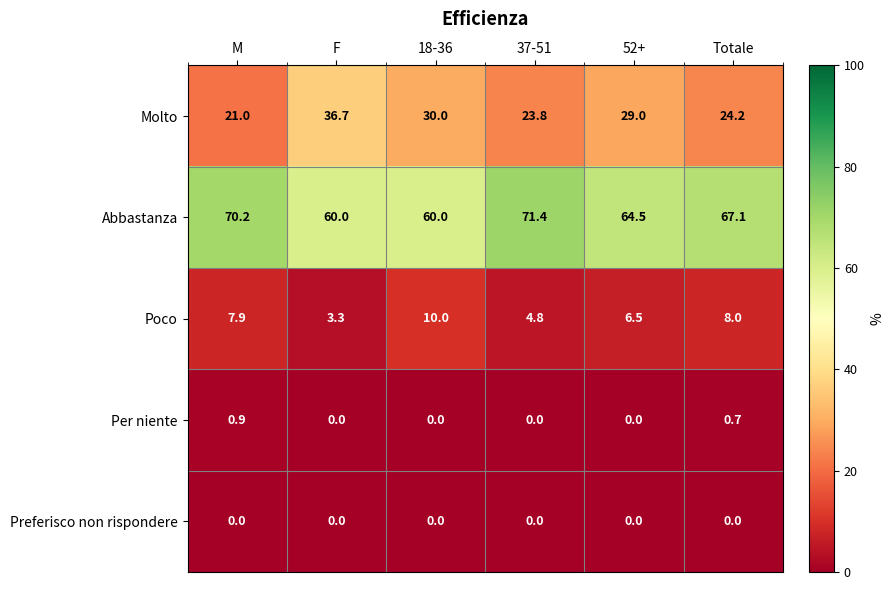

The value of Abbastanza at 37-51 is 71.4. True or false?

True